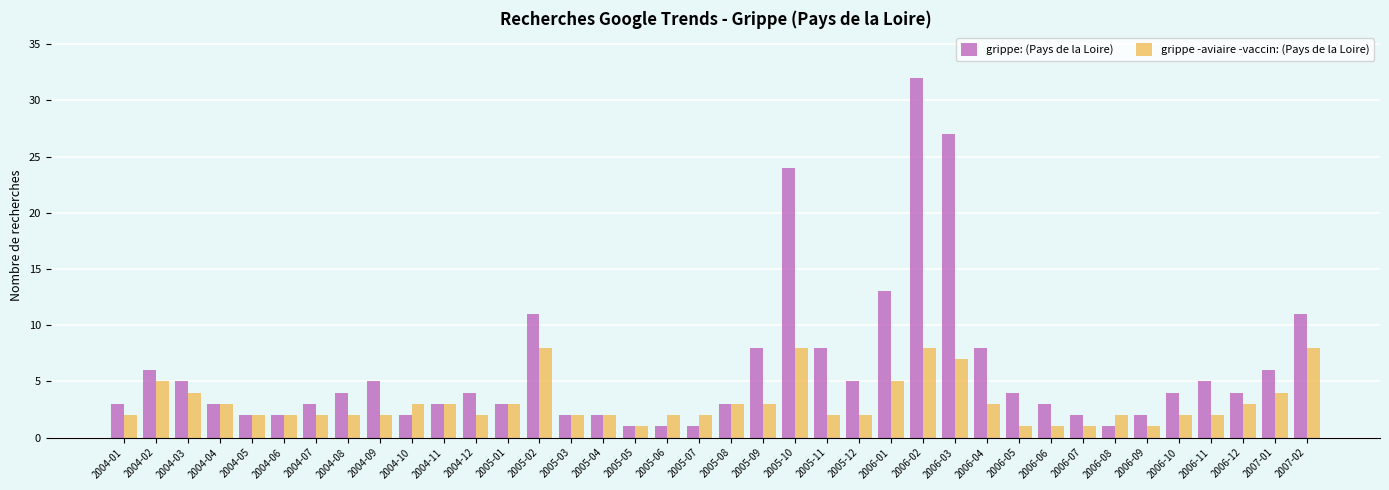

At 2006-06, list the series in order from smallest to largest.

grippe -aviaire -vaccin: (Pays de la Loire), grippe: (Pays de la Loire)